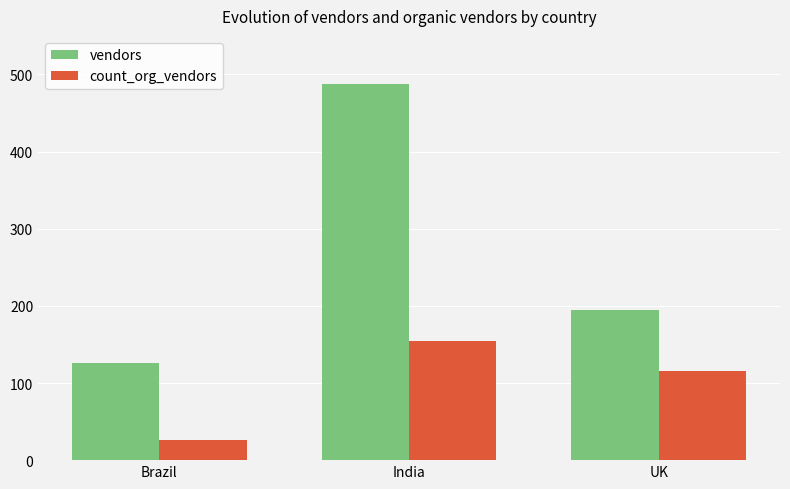

What is the label of the 3rd bar from the right?

Brazil